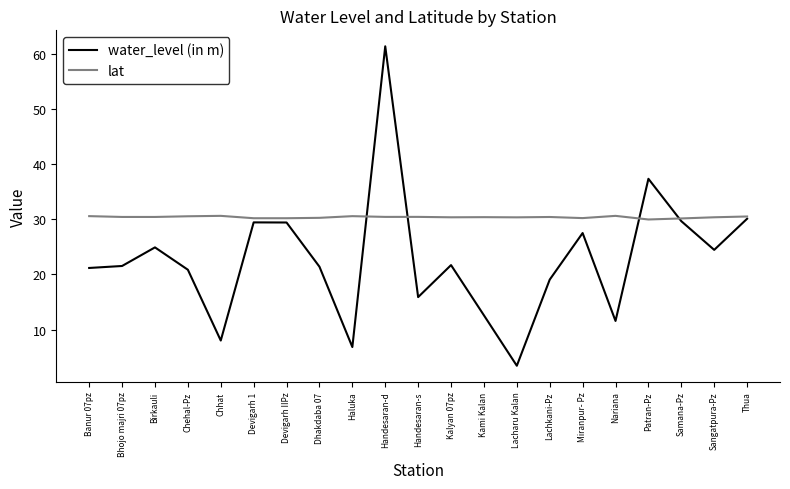

The value of lat at Samana-Pz is 30.1. True or false?

True